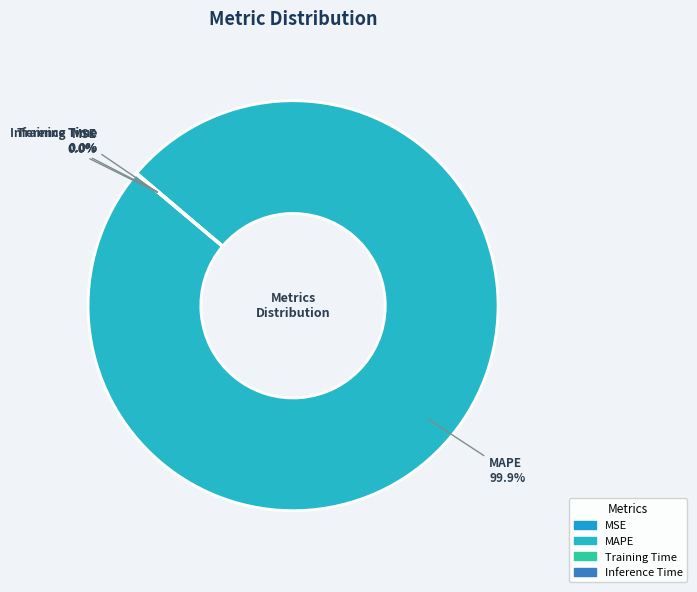

Which category has the biggest portion of the pie?

MAPE